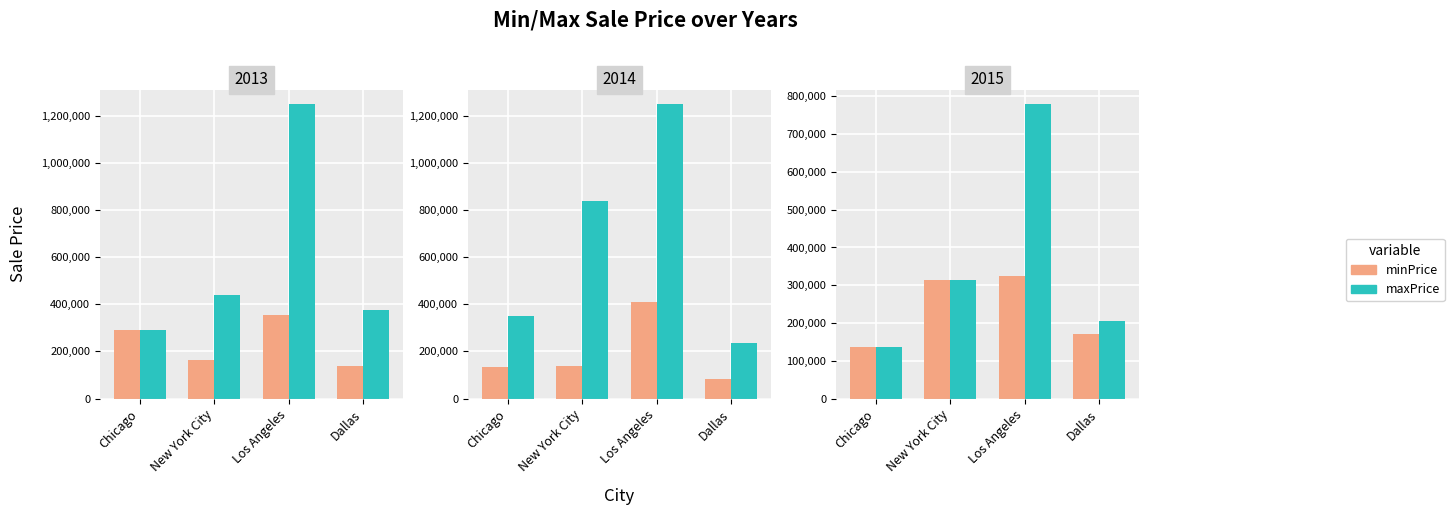

Is the value of maxPrice at Chicago greater than the value of minPrice at Los Angeles?

No